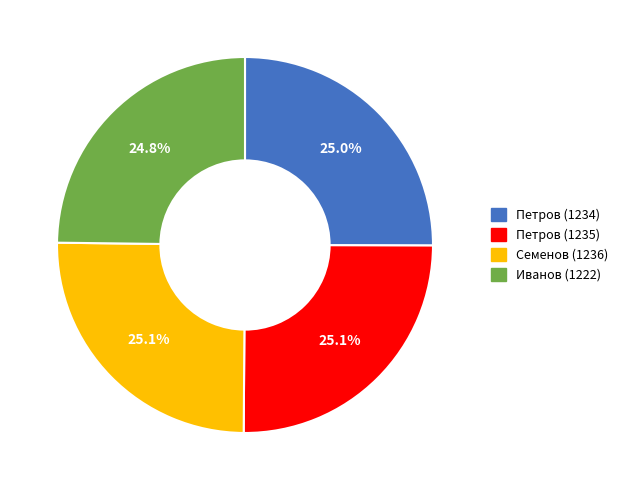

What is the ratio of the value at Петров (1235) to the value at Семенов (1236)?

1.0